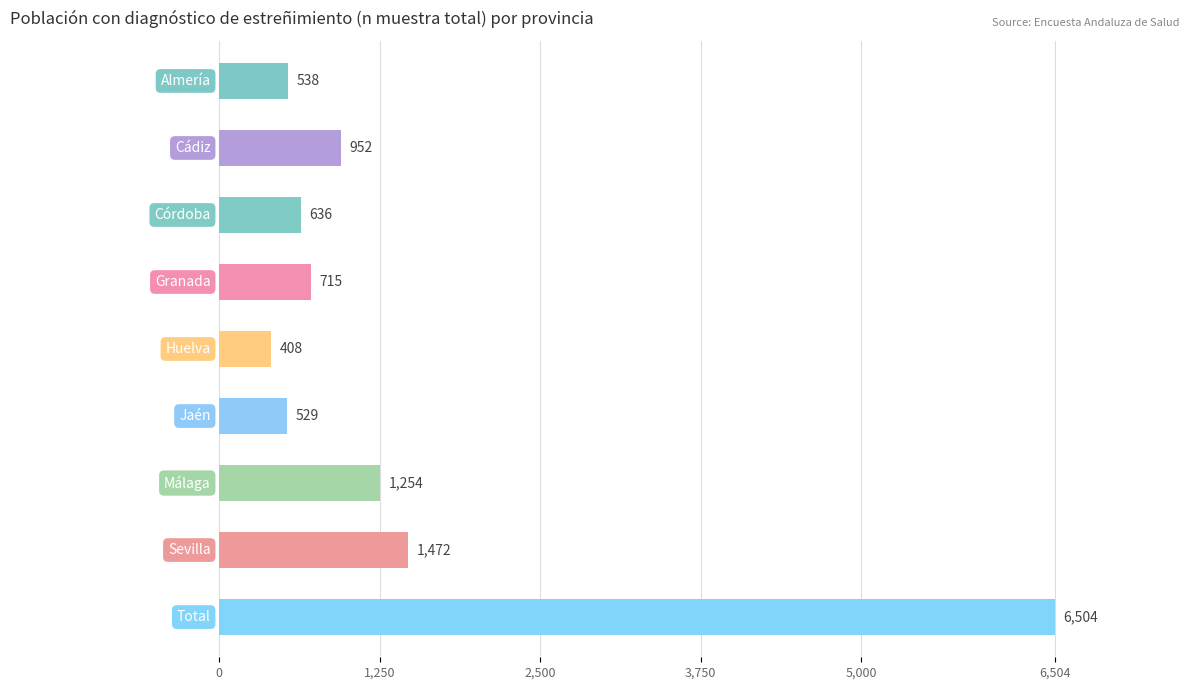

What is the value of the 5th bar from the top?

408